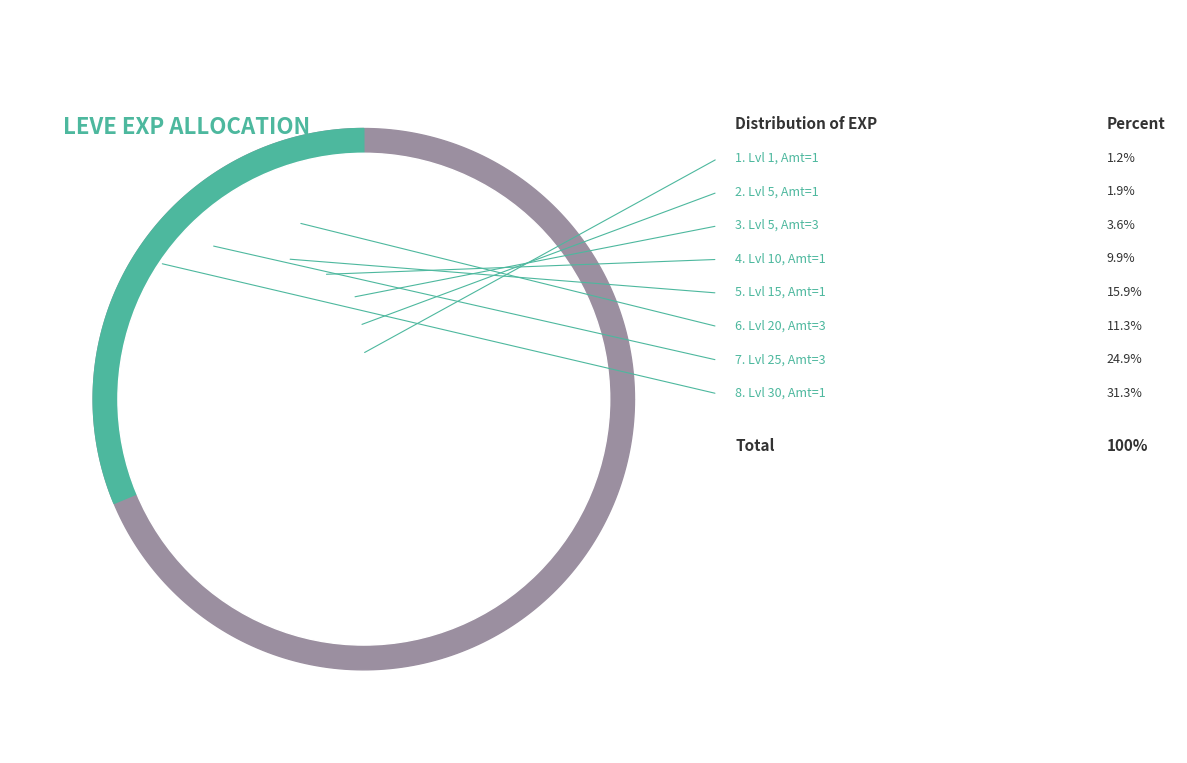

Is the sum of 10 and 3 greater than half?

No